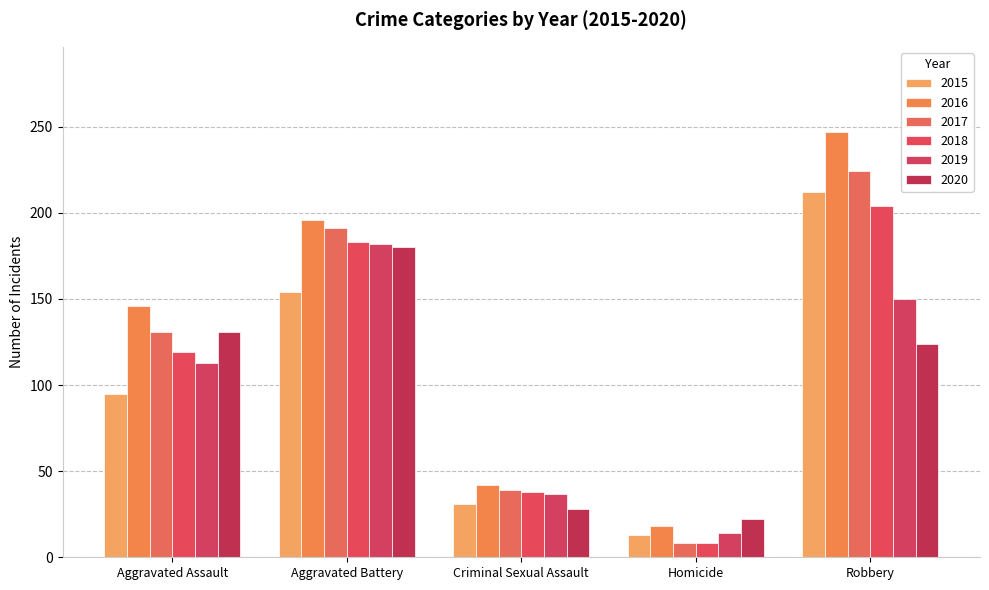

Read the 2020 value at Robbery.

124